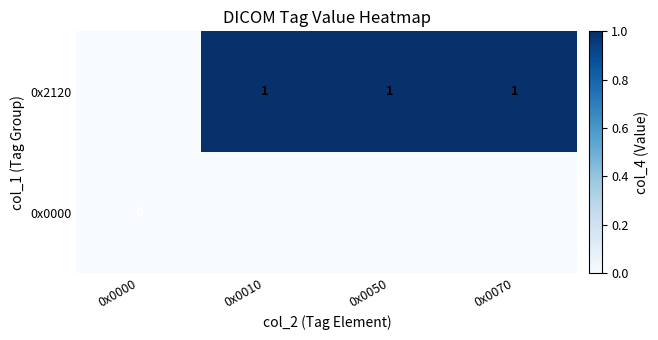

The 0x2120 series shows 0 at 0x0010. True or false?

False